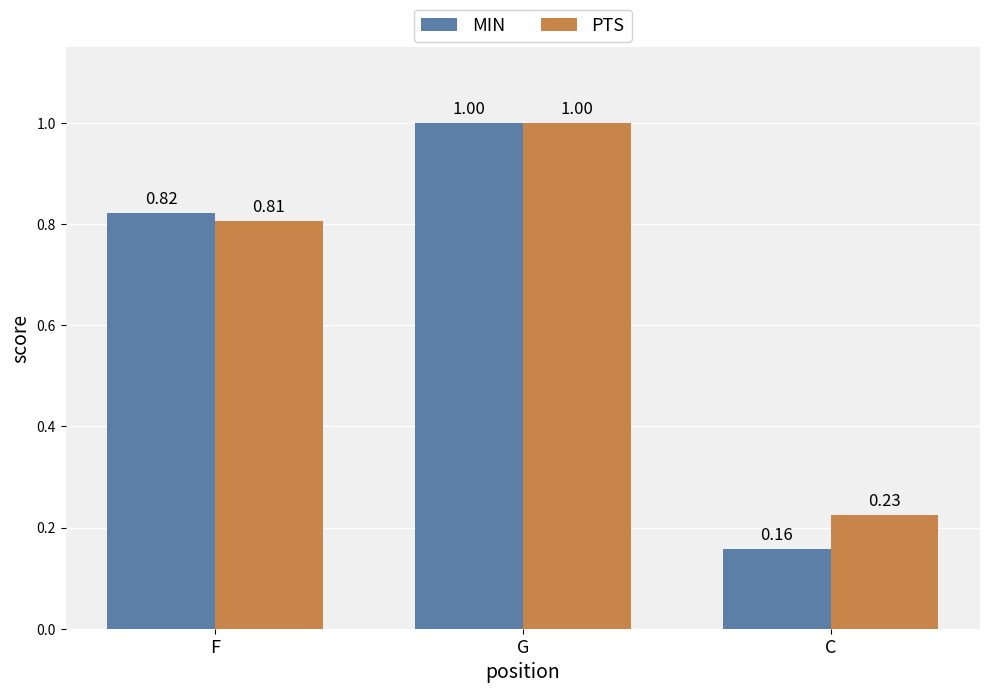

At which label is MIN closest to 0?

C